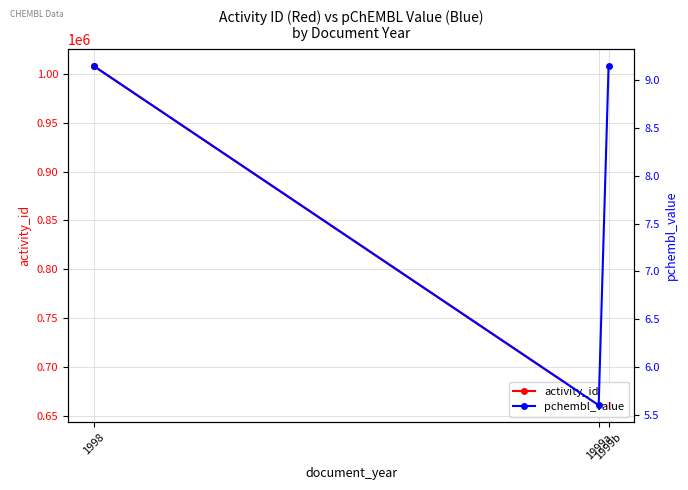

What is the difference between the second highest and minimum values in the pchembl_value series?

3.6